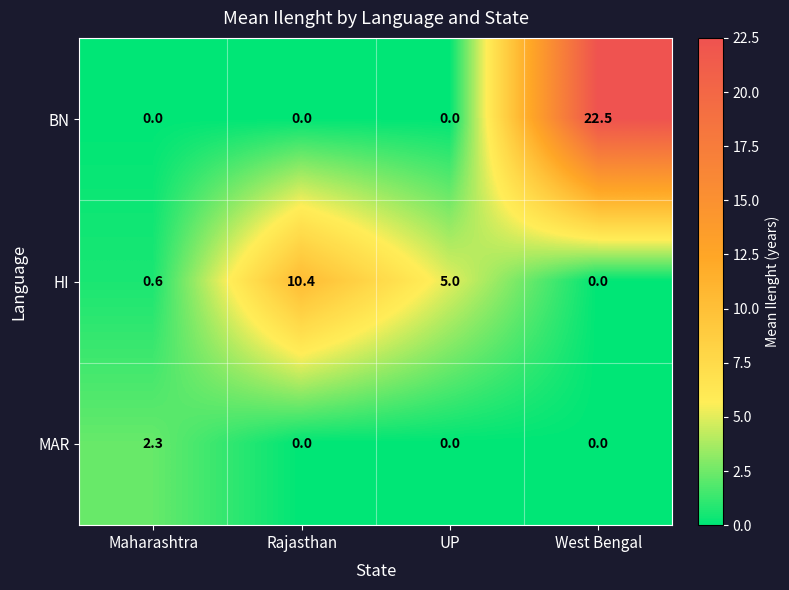

What is the difference between the BN values at UP and West Bengal?

22.5